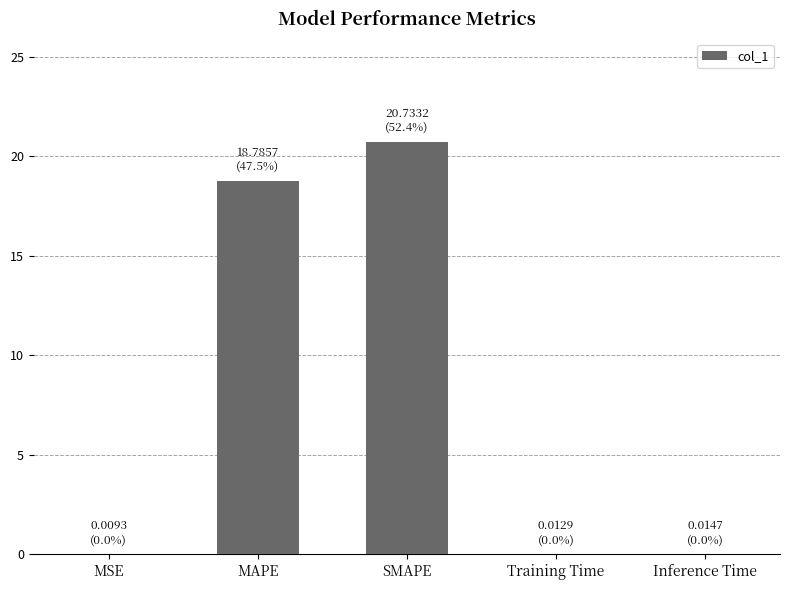

What is the sum of all values?

39.6